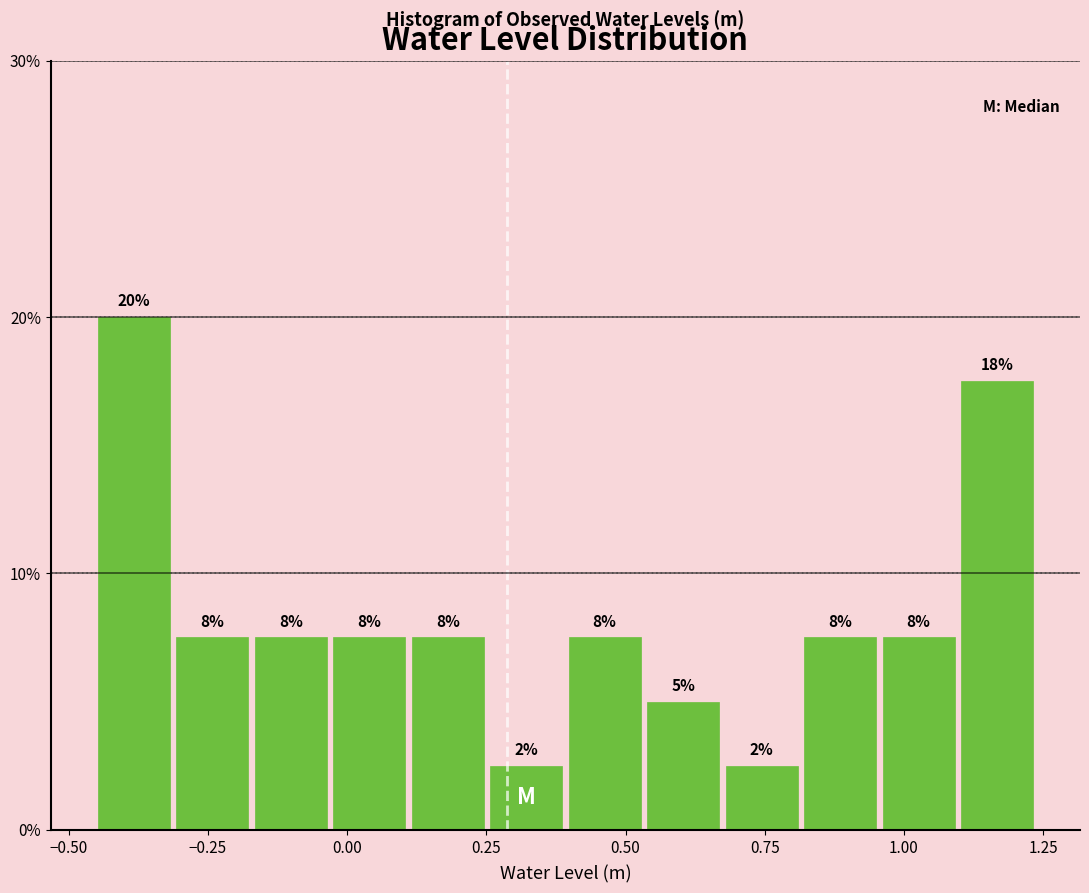

Around what value on the x-axis is the tallest bar? Give the approximate position of its centre, as read against the axis.

-0.40